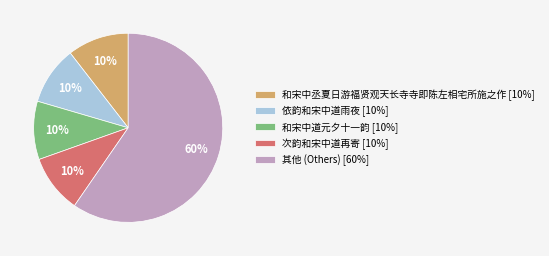

How many slices are in this pie chart?

5